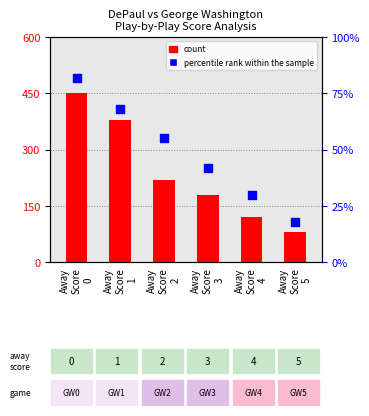

Which series reaches the maximum Y coordinate?

percentile rank within the sample